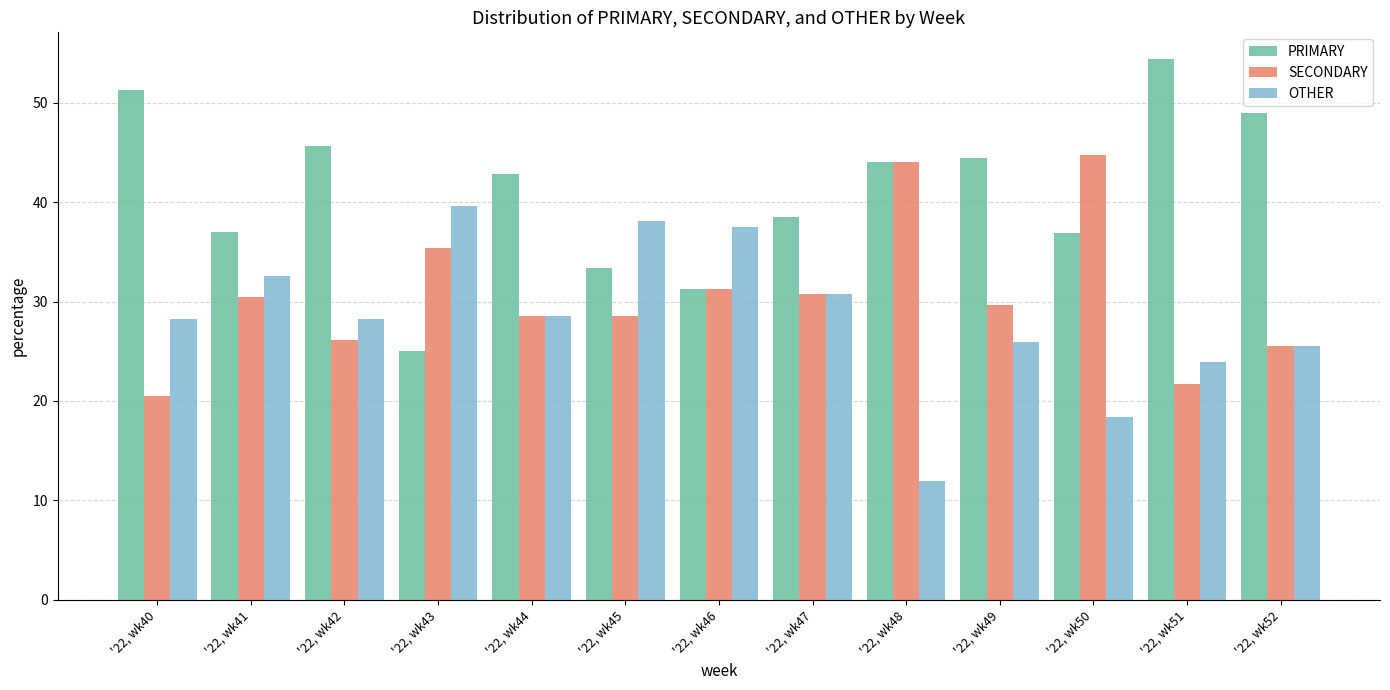

Which series has the largest total across all categories?

PRIMARY